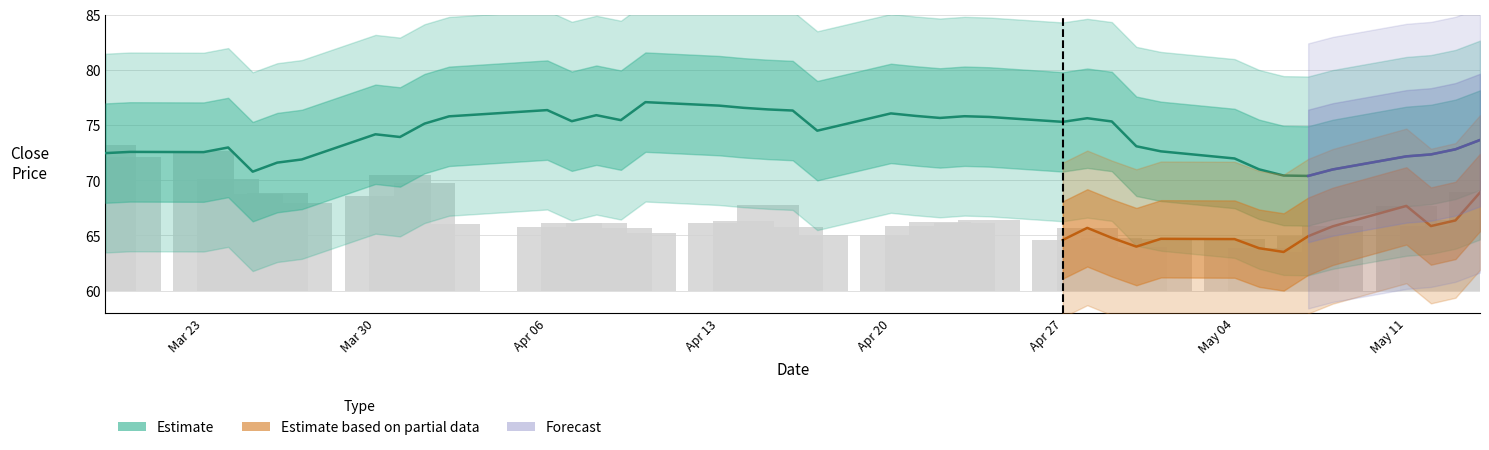

The chart shows a value of 27.9 at 12. True or false?

False